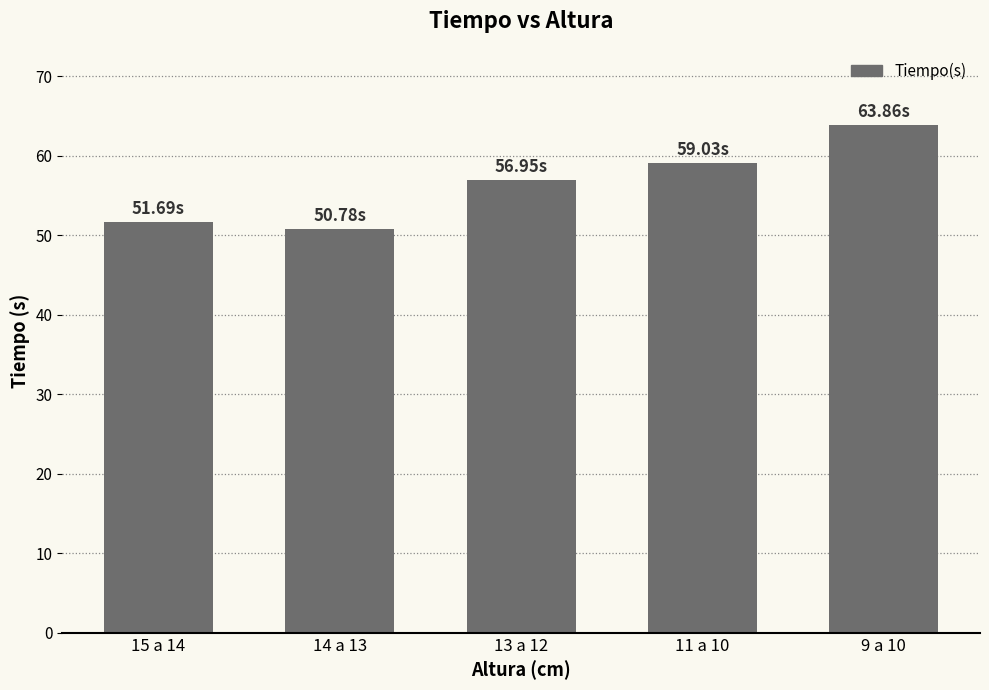

How many data points are less than 56?

2